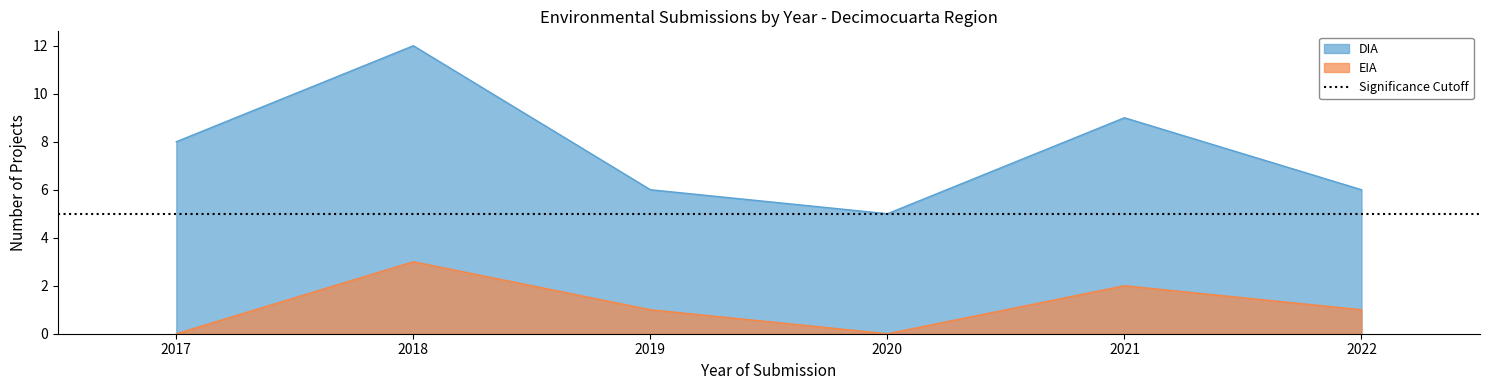

The DIA series shows 8 at 2017. True or false?

True